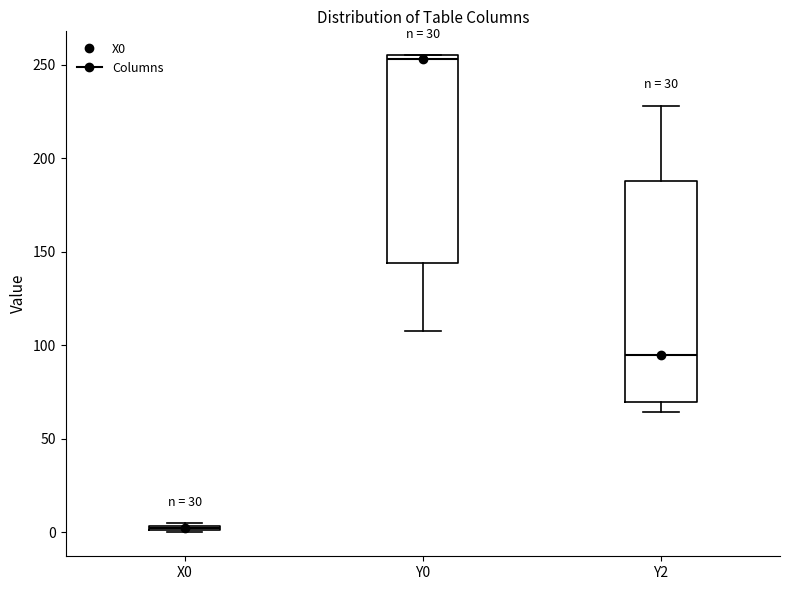

Which box is the tallest, from its lower edge to its upper edge?

Y2